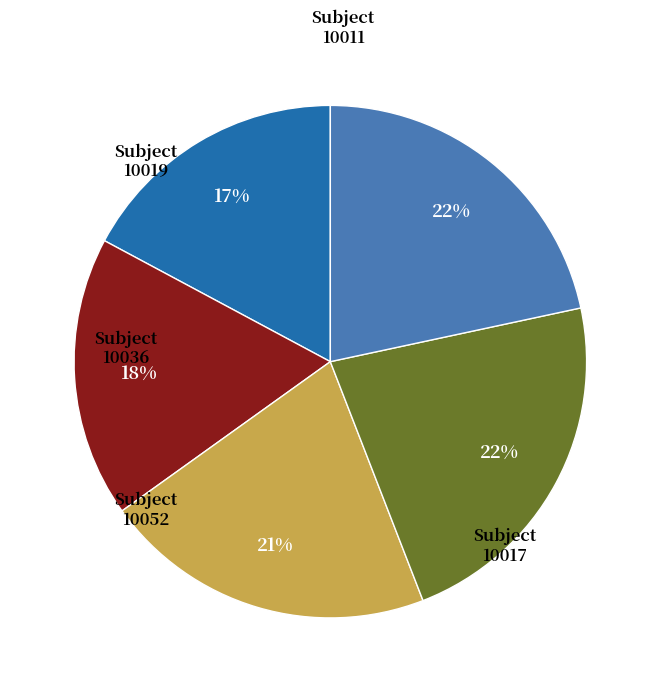

Is it true that 10019 is 16% of the pie?

False